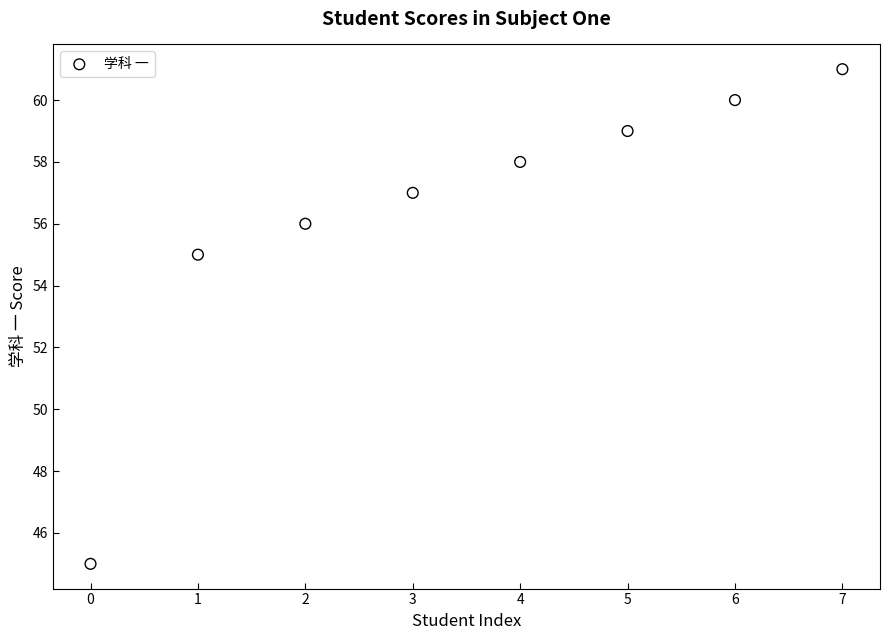

What Y value in the scatter plot is closest to 53?

55